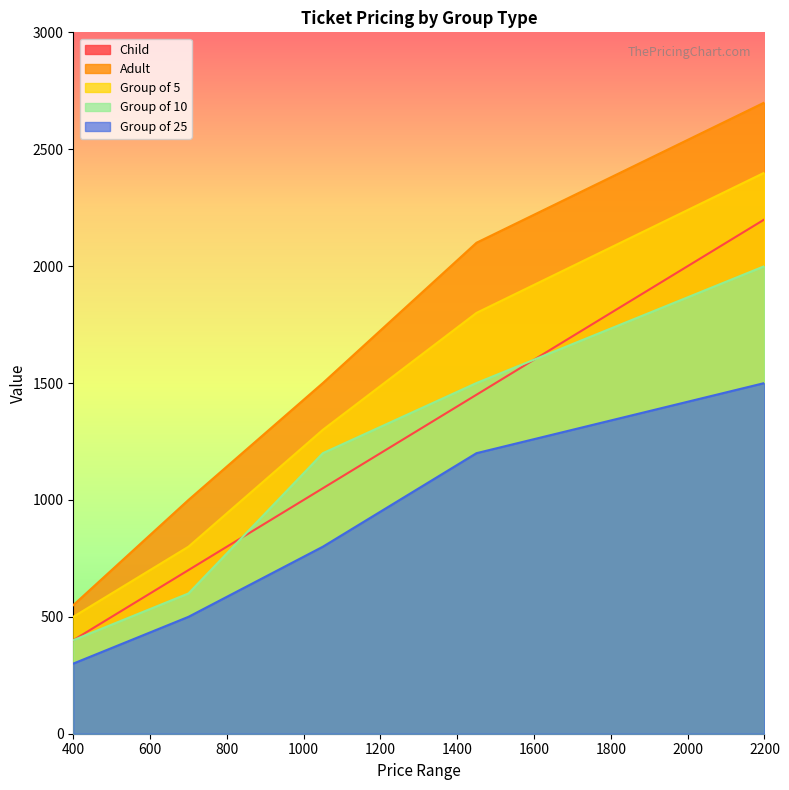

What is the difference between the maximum and minimum values in the Child series?

1800